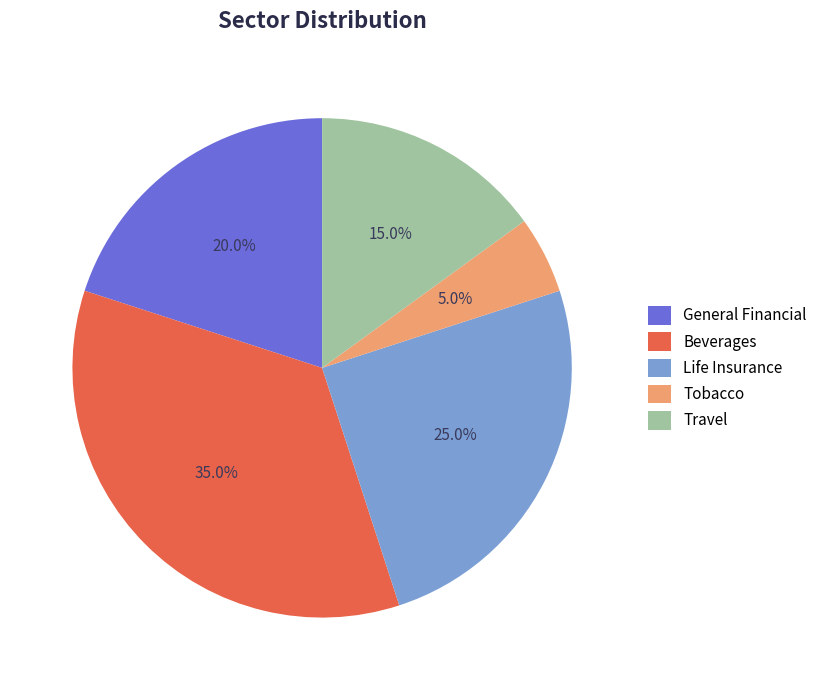

Which has a higher value, Travel or General Financial?

General Financial